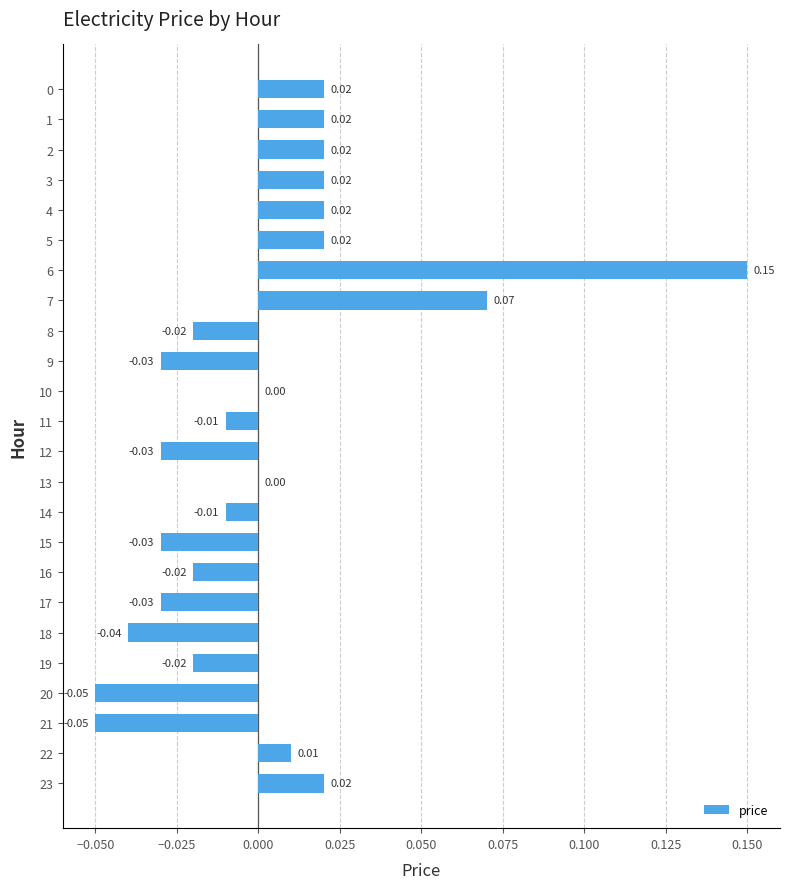

Count the number of categories in the chart.

24